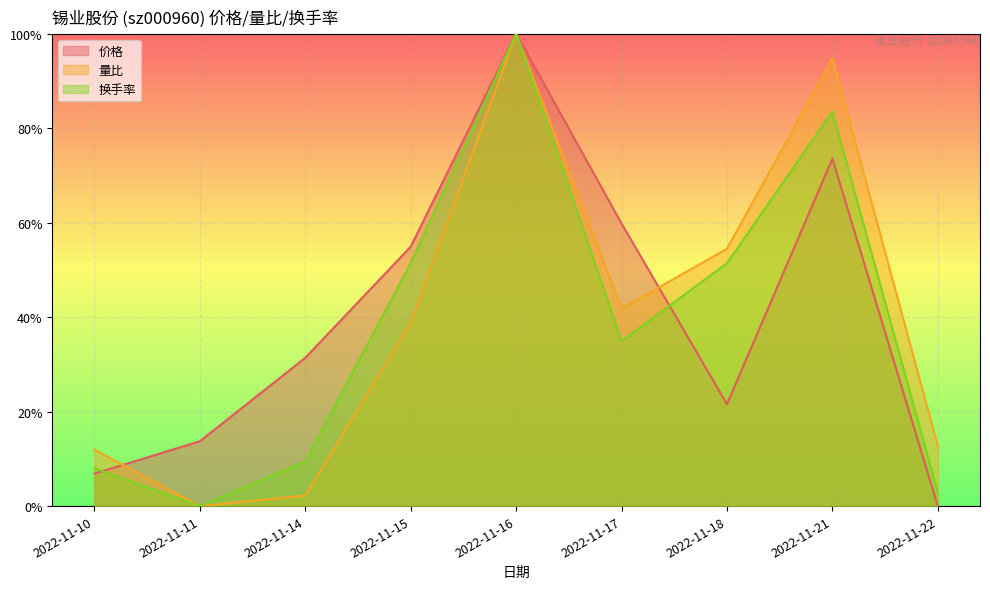

What are all the series names shown in the legend?

价格, 量比, 换手率